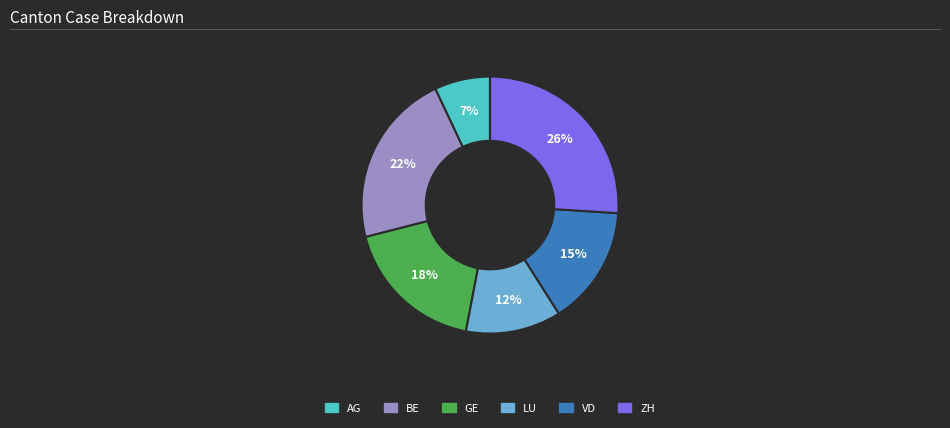

To the nearest percent, what percentage of the pie is ZH?

26%